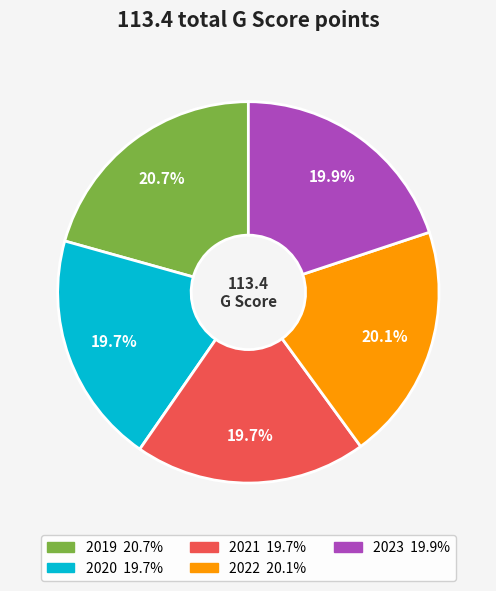

What is the ratio of the value at 2022 to the value at 2019?

1.0